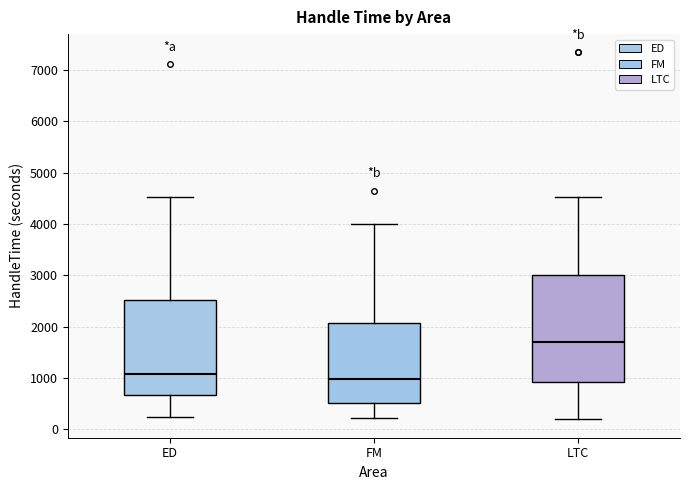

Reading left to right, transcribe this box plot: for each box, give where its median line is, the range the box spans, and where its two whiskers end, as read against the y-axis. The values are not printed on the chart, so give them approximately, as read against the axis.

ED: median 1100, box 700 to 2500, whiskers 200 to 4500
FM: median 1000, box 500 to 2100, whiskers 200 to 4000
LTC: median 1700, box 900 to 3000, whiskers 200 to 4500